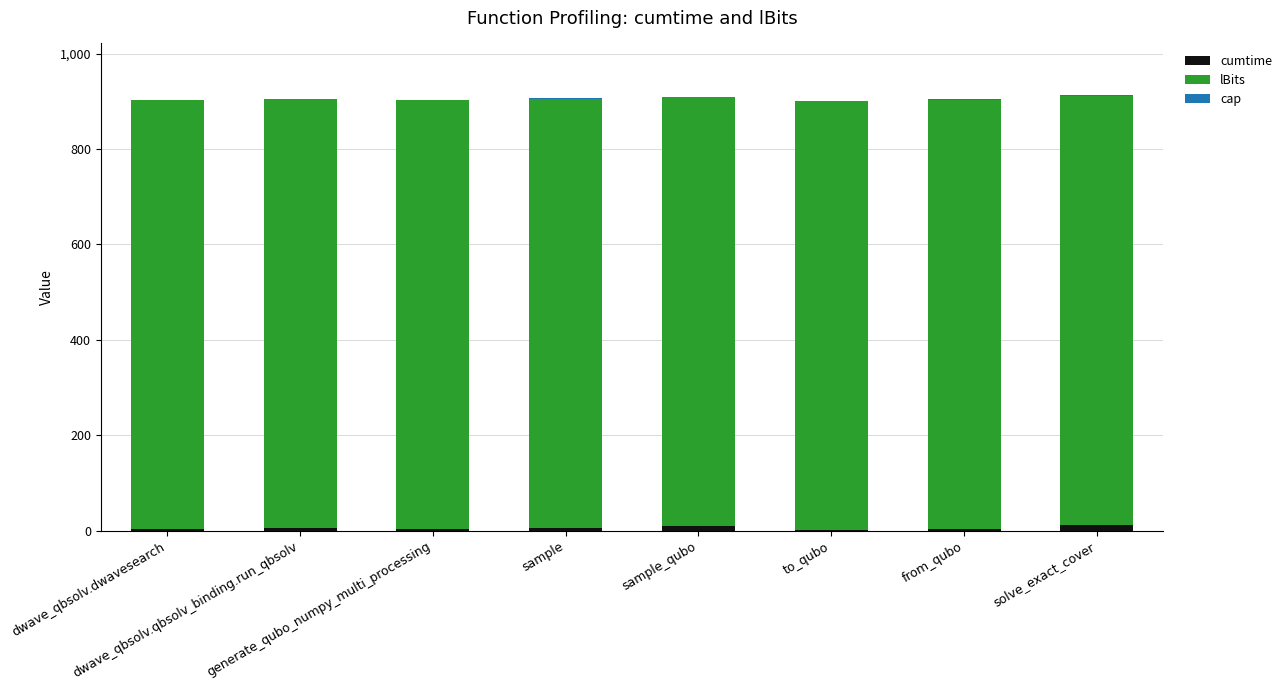

What is the sum of all cumtime values?

42.8